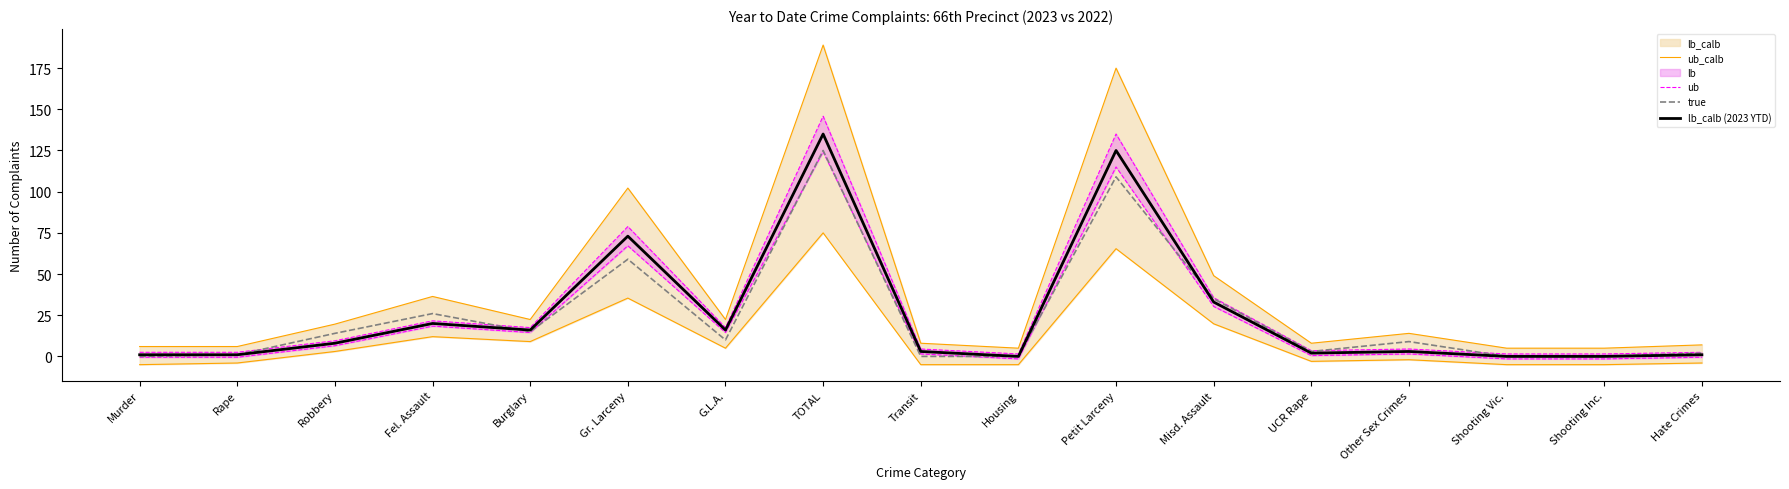

At which category does lb_calb (2023 YTD) reach its first local valley?

Burglary